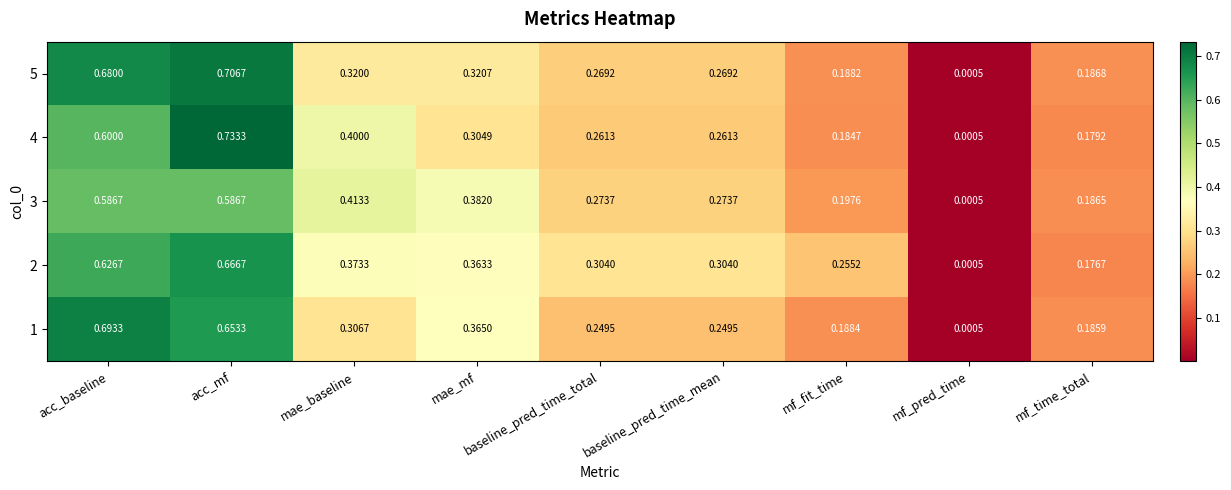

Which category has the highest value across all series?

acc_mf